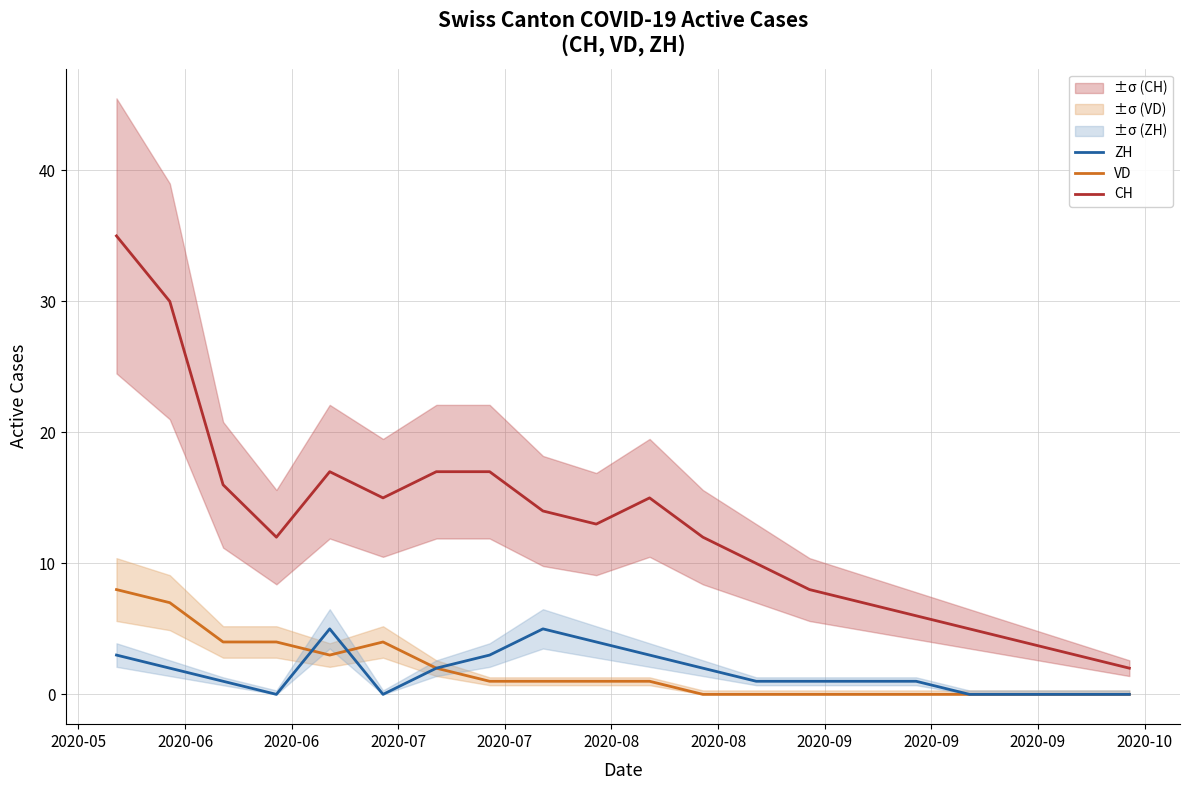

How many lines are shown in the chart?

3